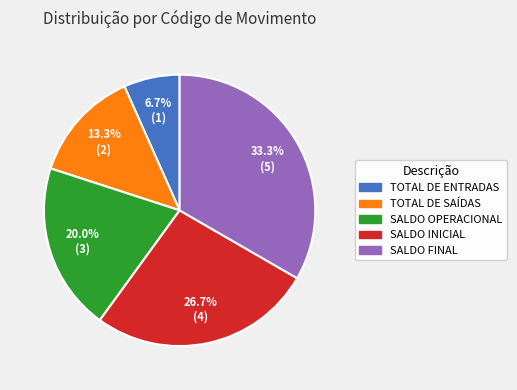

To the nearest percent, what is the difference between the SALDO INICIAL and SALDO OPERACIONAL slice percentages?

7%